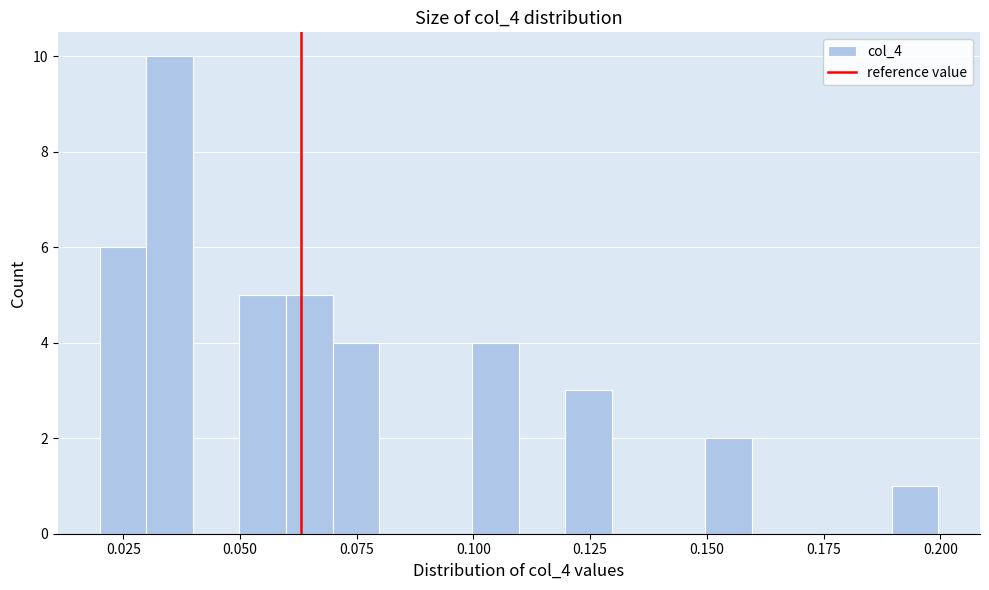

Read against the x-axis, roughly where is the centre of the tallest bar?

0.035